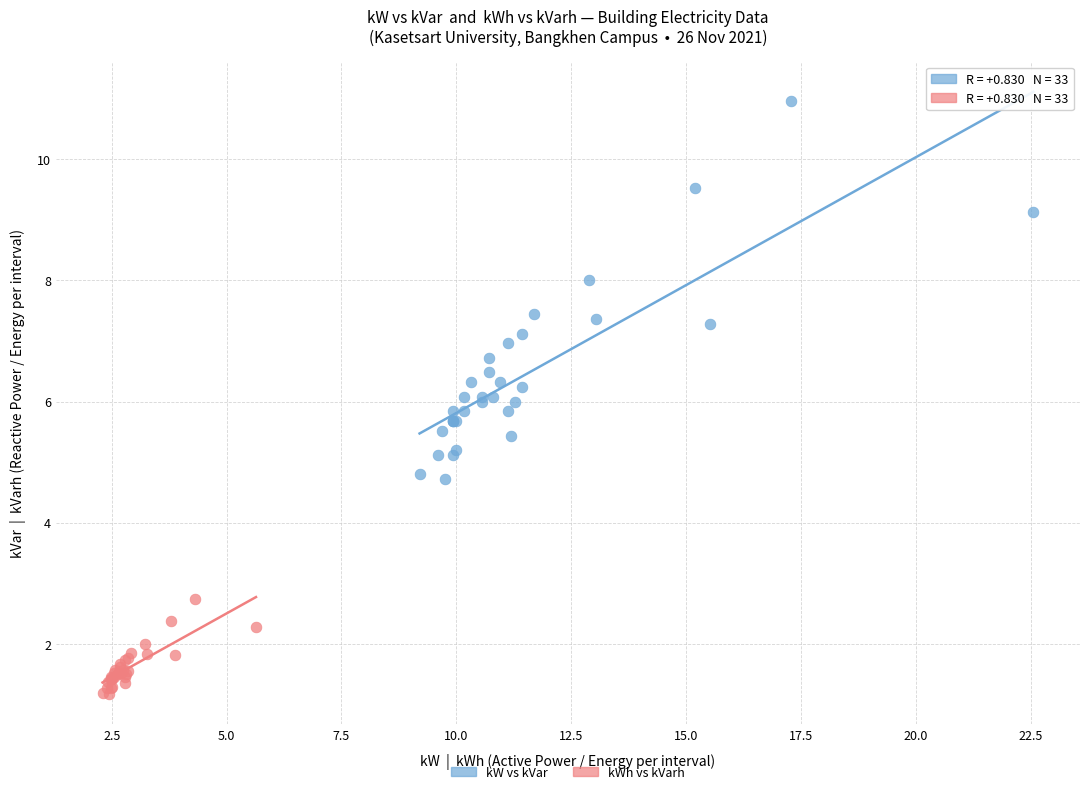

Which series contains the lowest Y value?

kWh vs kVarh